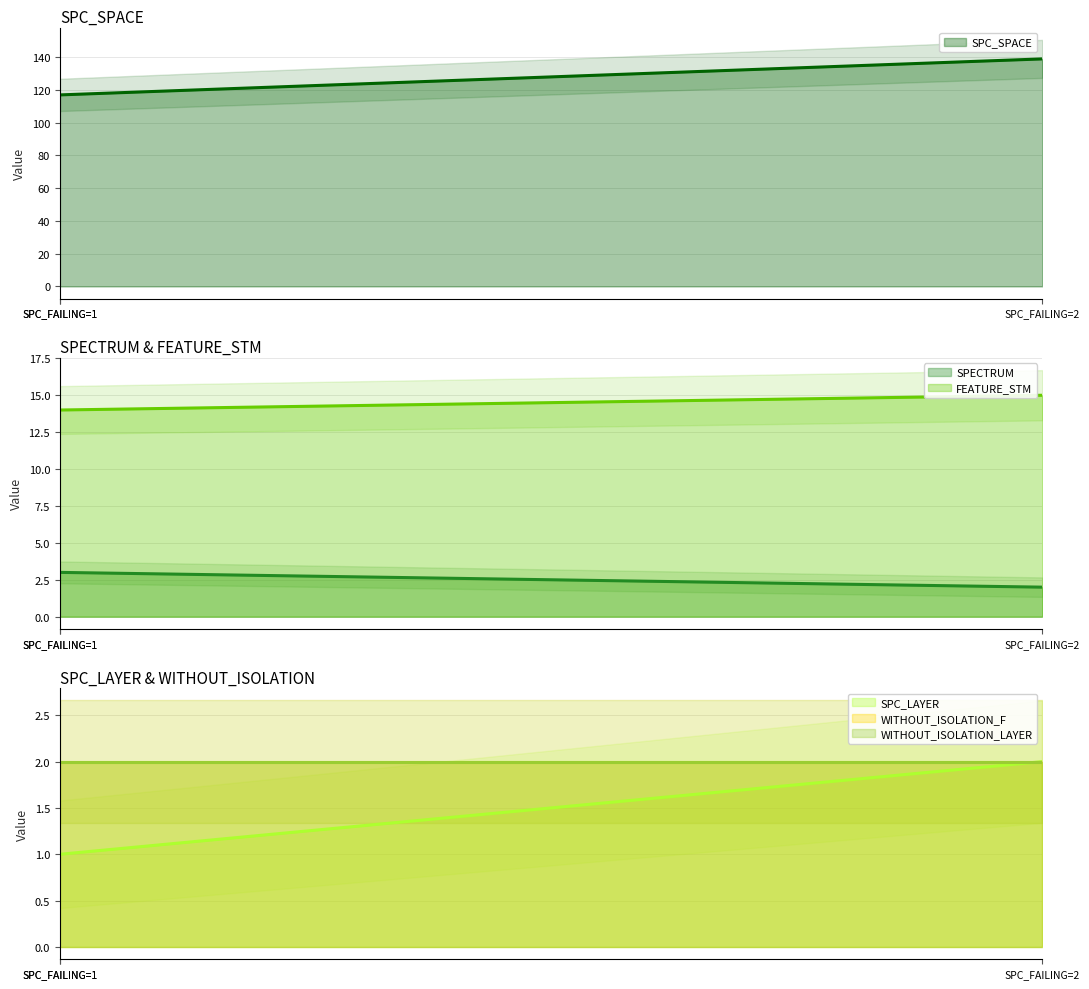

What is the minimum value shown in the chart?

1